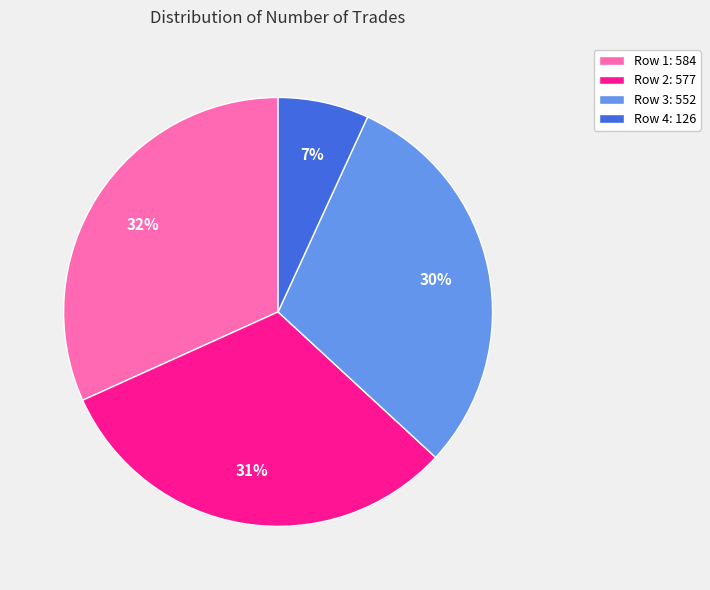

Is there a majority slice in this chart?

No